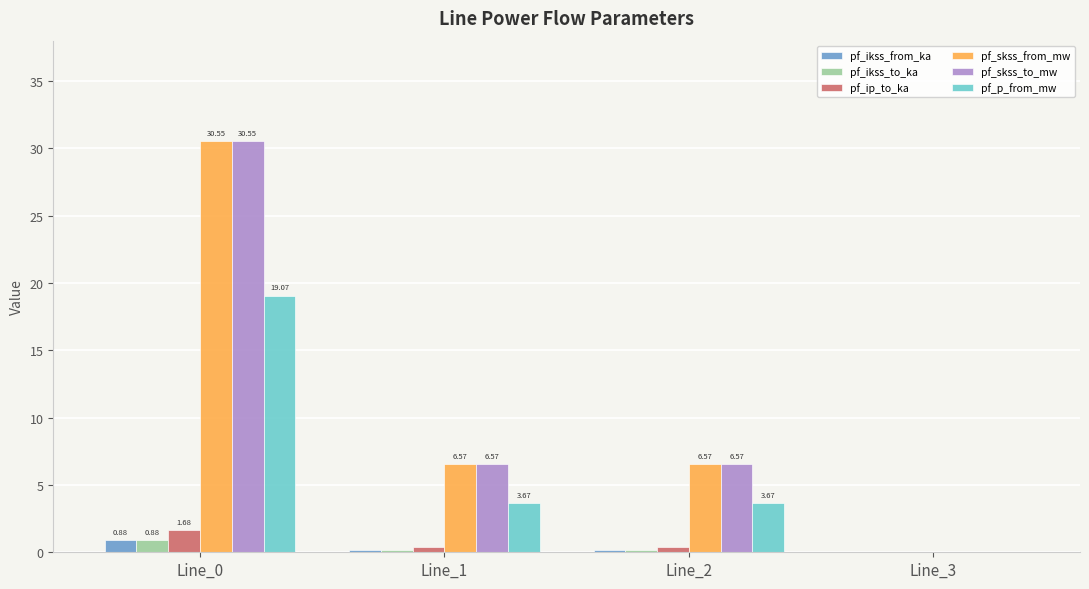

At which category is the sum across all series the highest?

Line_0